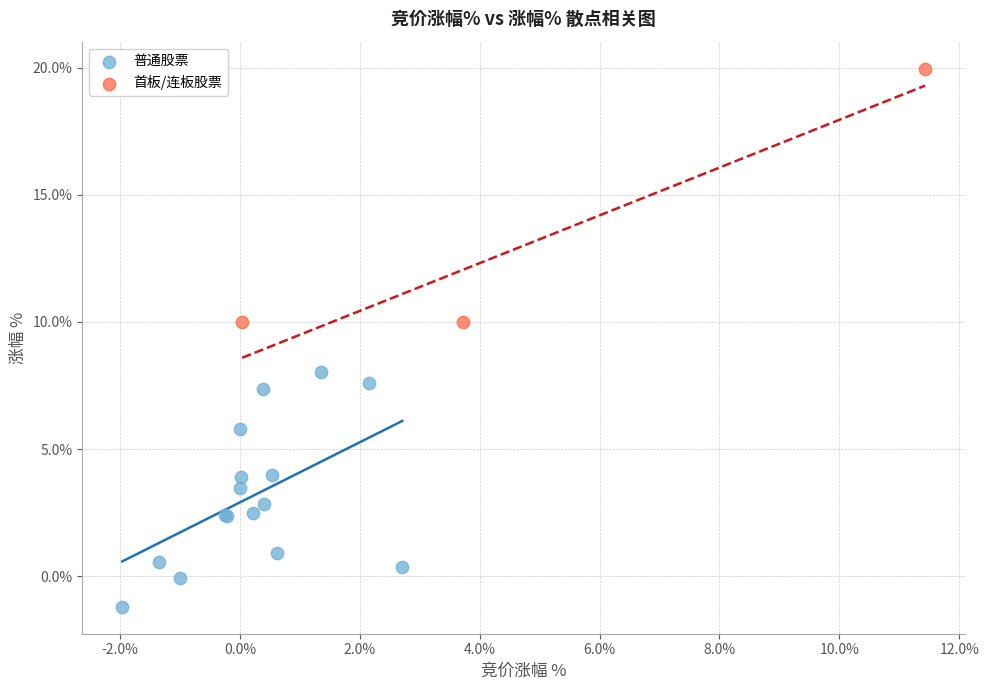

Which series has the largest Y range (max minus min)?

首板/连板股票